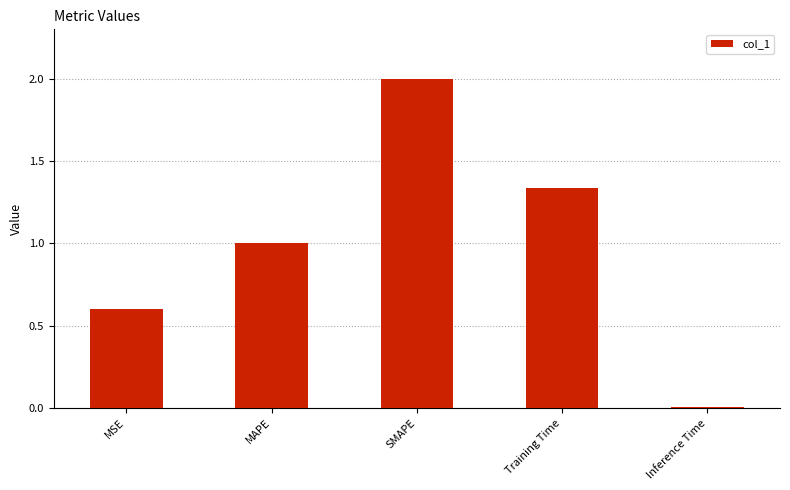

Between SMAPE and MSE, which is larger?

SMAPE